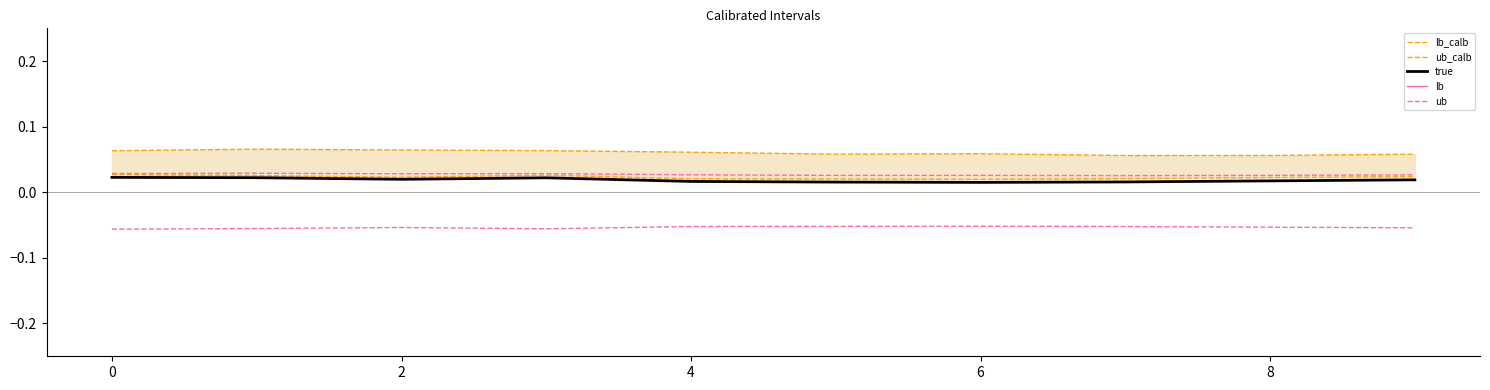

What is the difference between the highest and lowest values at 4?

0.1